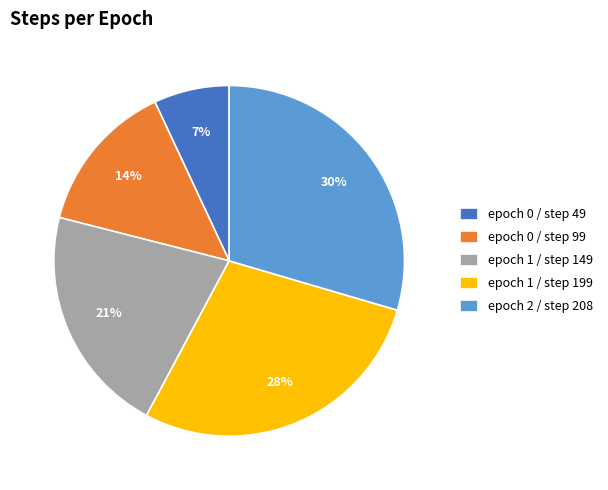

Which has a higher value, epoch 1 / step 199 or epoch 2 / step 208?

epoch 2 / step 208